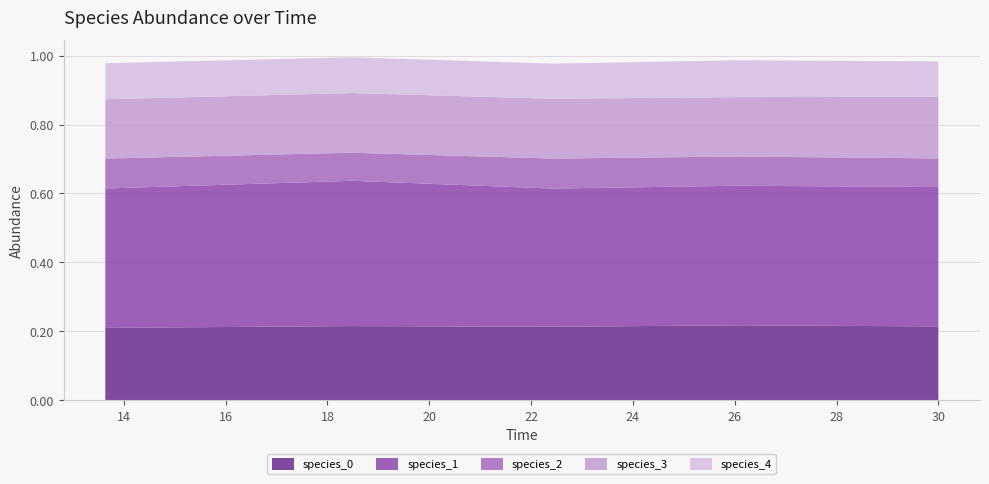

Reading left to right, what are all the values shown in this chart?

species_0: 0=0.2	1=0.2	2=0.2	3=0.2	4=0.2
species_1: 0=0.4	1=0.4	2=0.4	3=0.4	4=0.4
species_2: 0=0.1	1=0.1	2=0.1	3=0.1	4=0.1
species_3: 0=0.2	1=0.2	2=0.2	3=0.2	4=0.2
species_4: 0=0.1	1=0.1	2=0.1	3=0.1	4=0.1